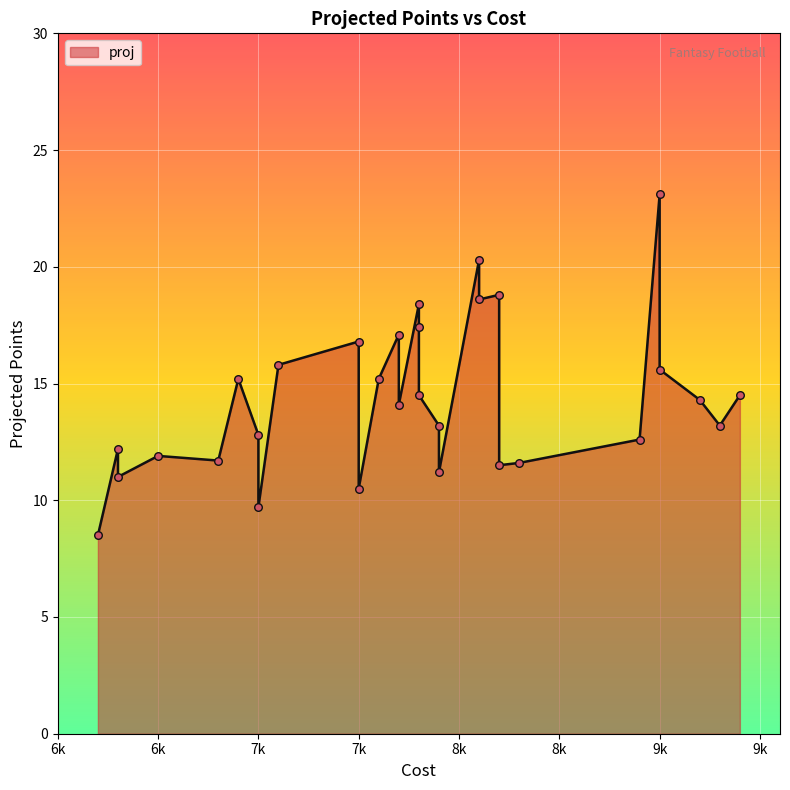

What is the change in value from 0 to 22?

-9.9